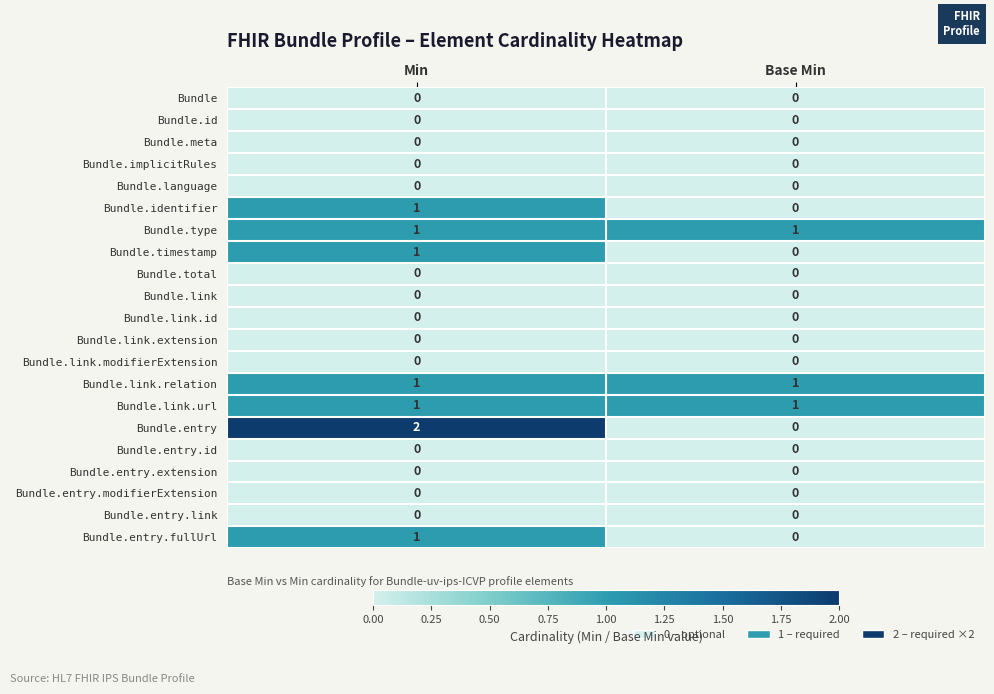

True or false: Bundle.entry has a value of 0 at Base Min.

True